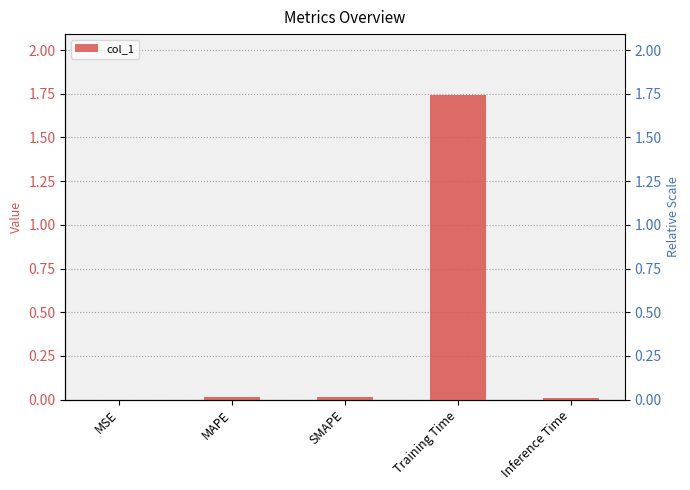

Does the chart contain any negative values?

No